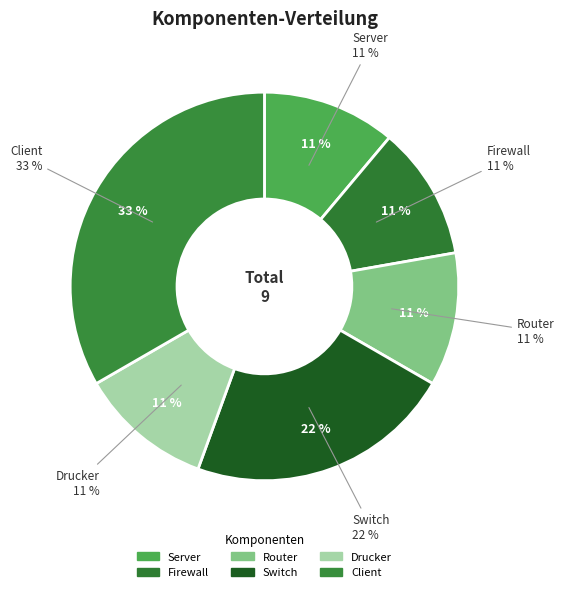

Which category has the smallest portion of the pie?

Server